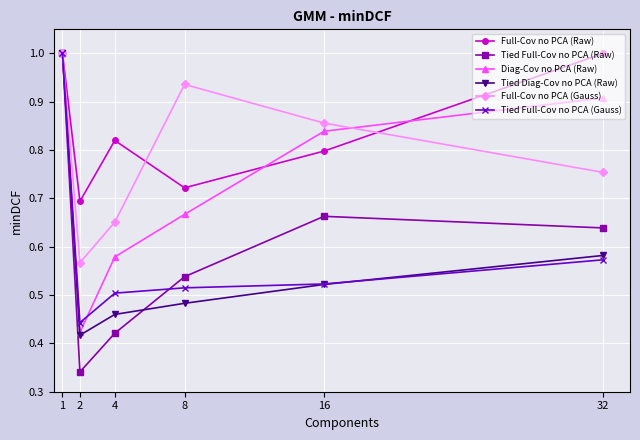

What are all the series names shown in the legend?

Full-Cov no PCA (Raw), Tied Full-Cov no PCA (Raw), Diag-Cov no PCA (Raw), Tied Diag-Cov no PCA (Raw), Full-Cov no PCA (Gauss), Tied Full-Cov no PCA (Gauss)